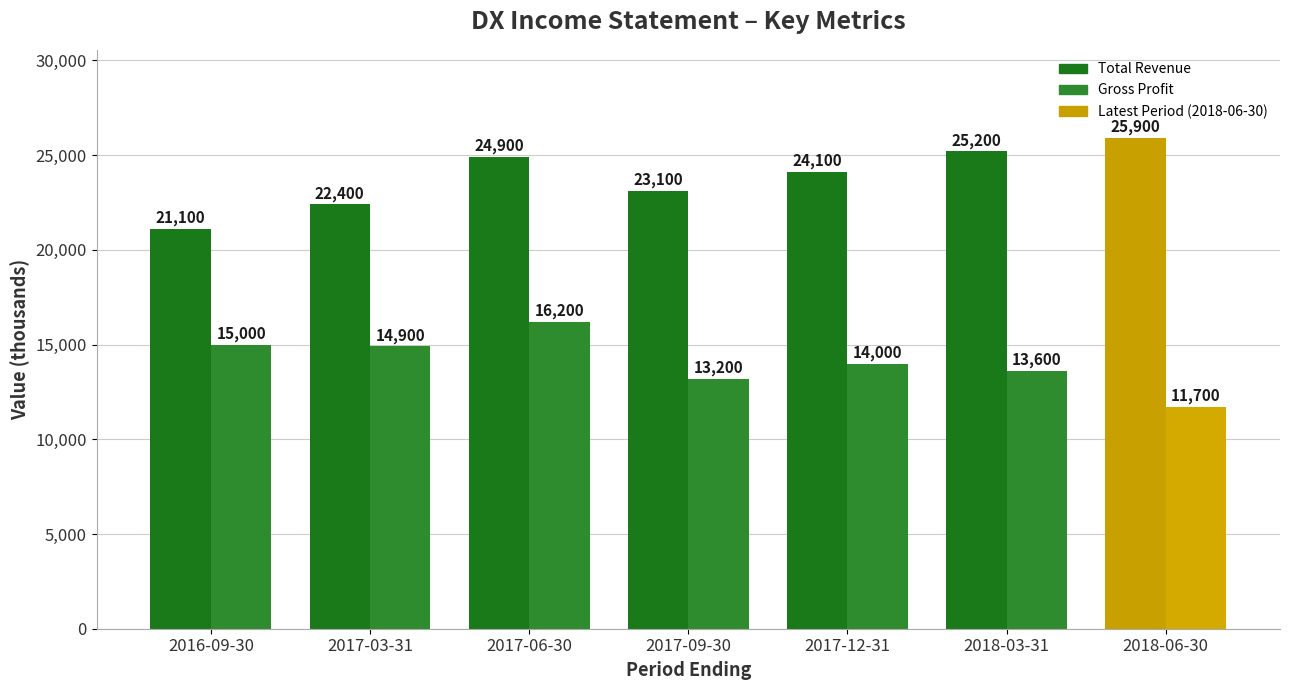

Which series changed the most between 2017-06-30 and 2018-03-31?

Gross Profit